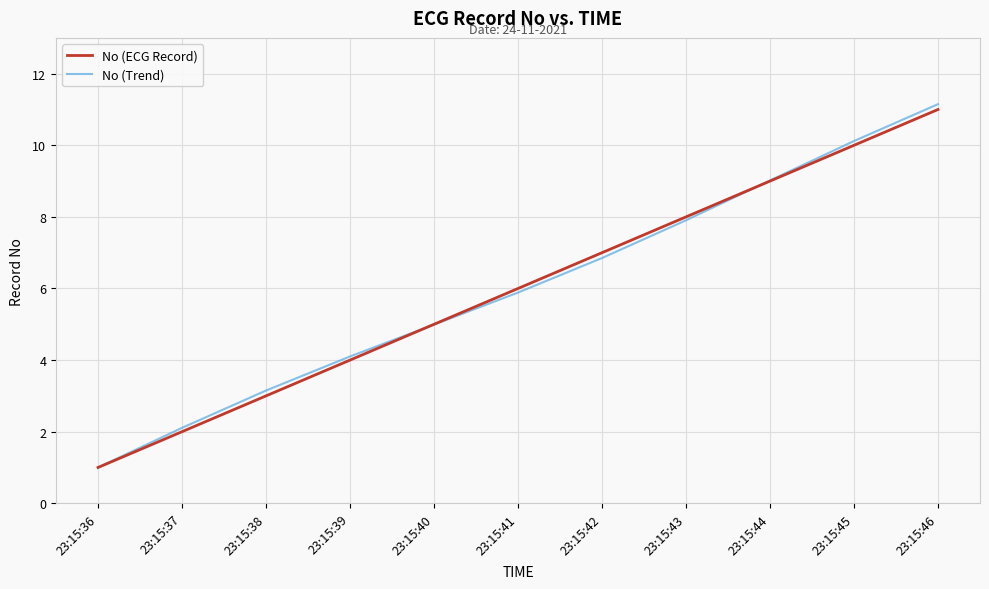

Is the value of No (ECG Record) at 23:15:45 greater than the value of No (Trend) at 23:15:41?

Yes